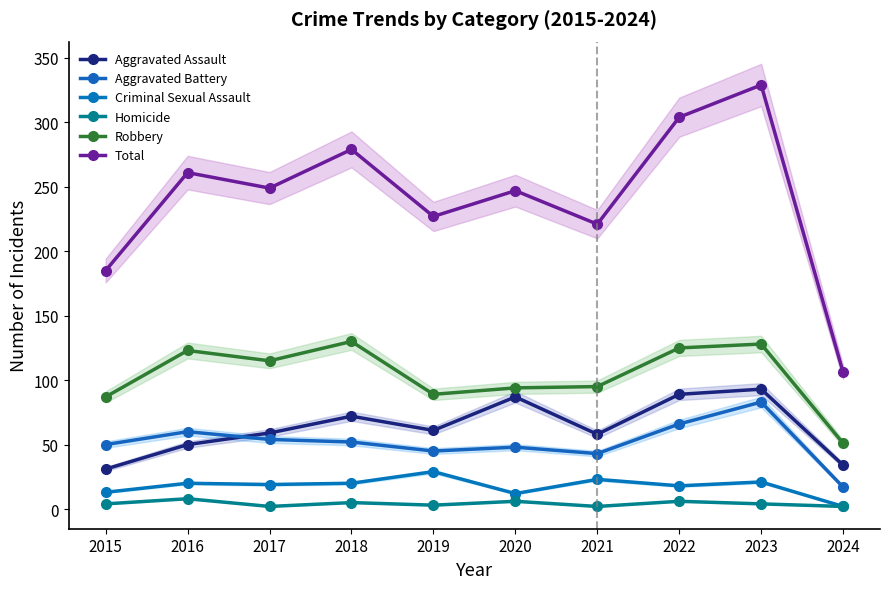

Which series has the largest total across all categories?

Total